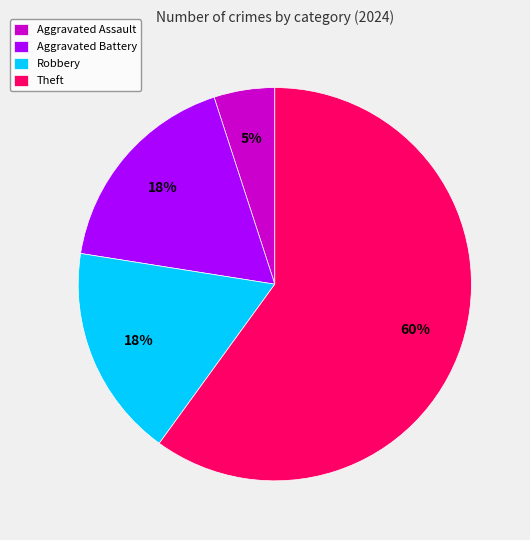

What is the majority slice?

Theft